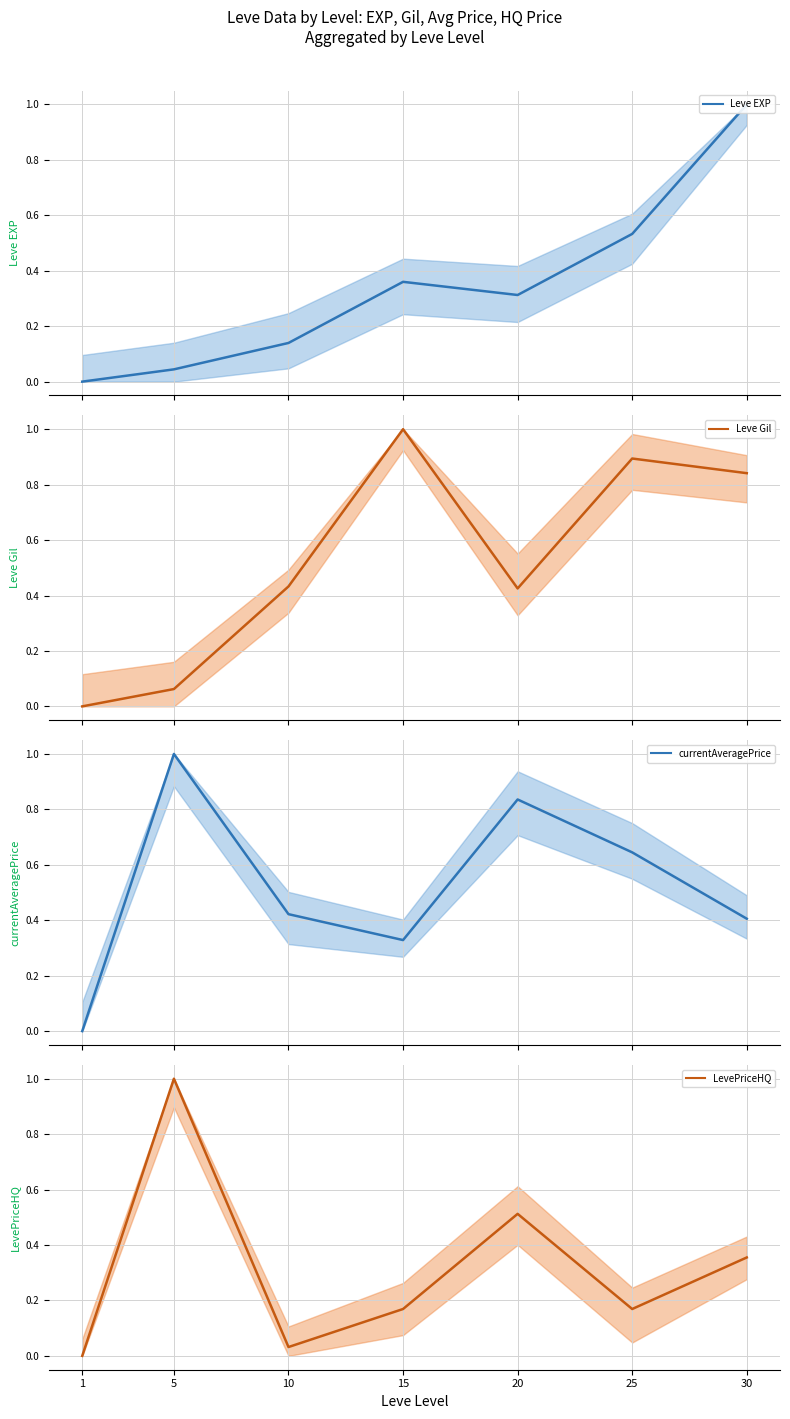

The Leve Gil series shows 0.8 at 30. True or false?

True